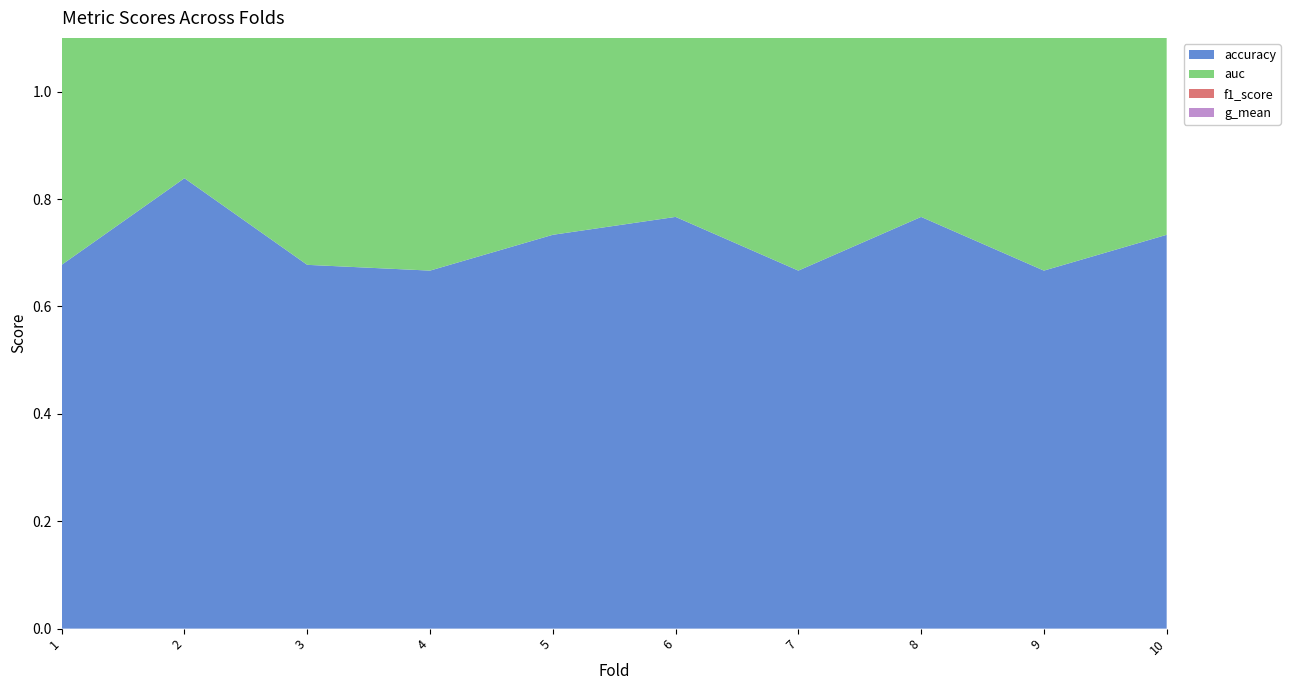

Reading right to left, what are all the values shown in this chart?

accuracy: 0.7	0.7	0.8	0.7	0.8	0.7	0.7	0.7	0.8	0.7
auc: 0.7	0.6	0.8	0.7	0.8	0.7	0.7	0.7	0.8	0.7
f1_score: 0.7	0.7	0.8	0.7	0.8	0.7	0.7	0.7	0.8	0.7
g_mean: 0.7	0.5	0.8	0.6	0.8	0.7	0.7	0.7	0.8	0.7